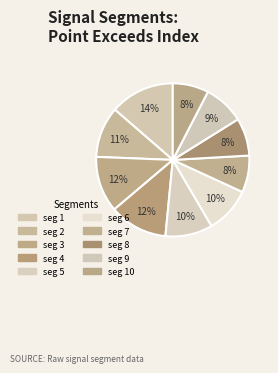

How many slices are in this pie chart?

10